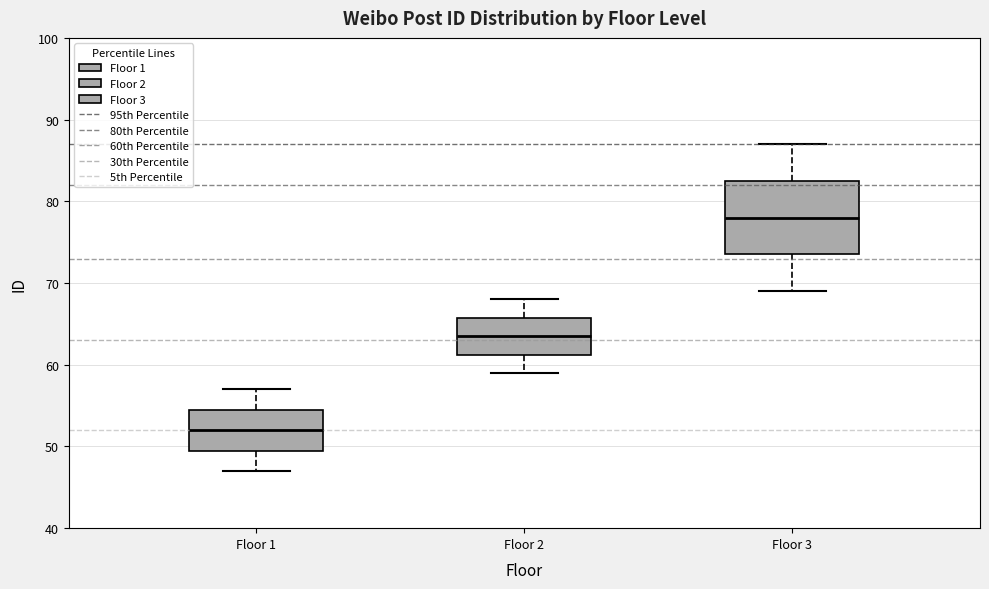

Reading left to right, transcribe this box plot: for each box, give where its median line is, the range the box spans, and where its two whiskers end, as read against the y-axis. The values are not printed on the chart, so give them approximately, as read against the axis.

Floor 1: median 52, box 50 to 55, whiskers 47 to 57
Floor 2: median 64, box 61 to 66, whiskers 59 to 68
Floor 3: median 78, box 74 to 83, whiskers 69 to 87